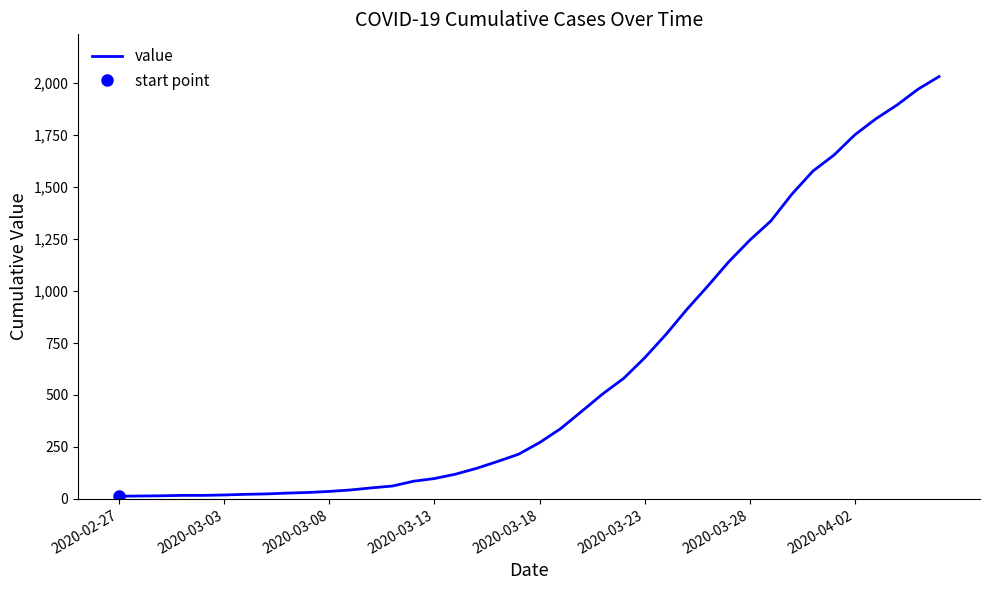

Reading right to left, extract all data points from this chart.

2032	1971	1895	1829	1752	1654	1577	1466	1337	1245	1141	1024	911	790	679	580	505	421	338	271	215	180	147	119	98	85	62	53	43	36	31	28	24	22	19	17	17	15	14	13